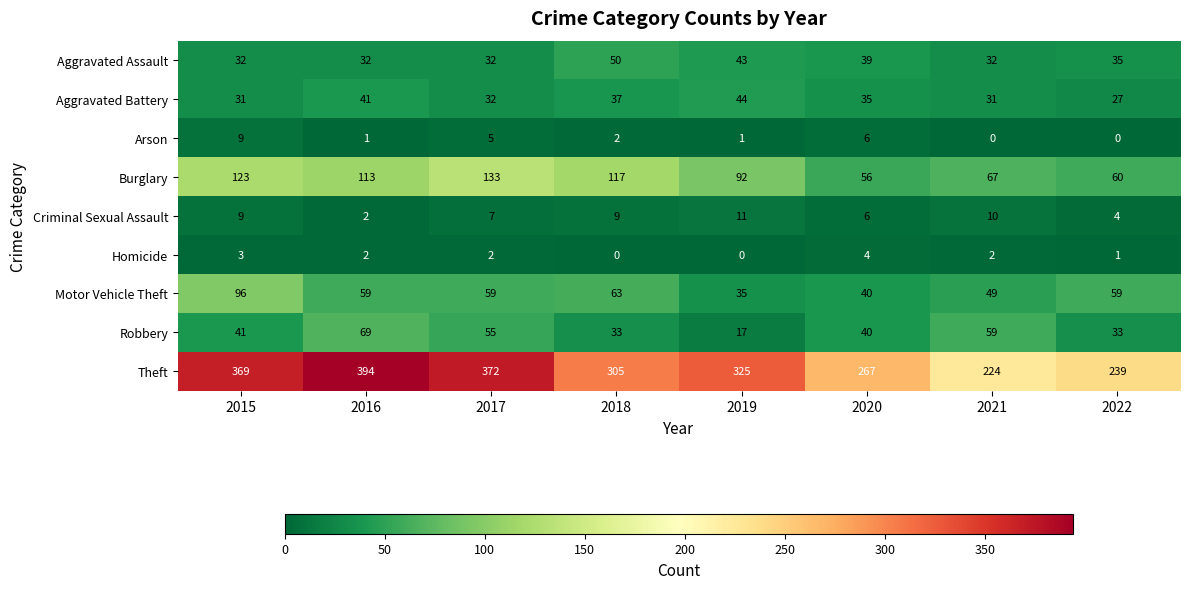

What is the sum of all Burglary values?

761